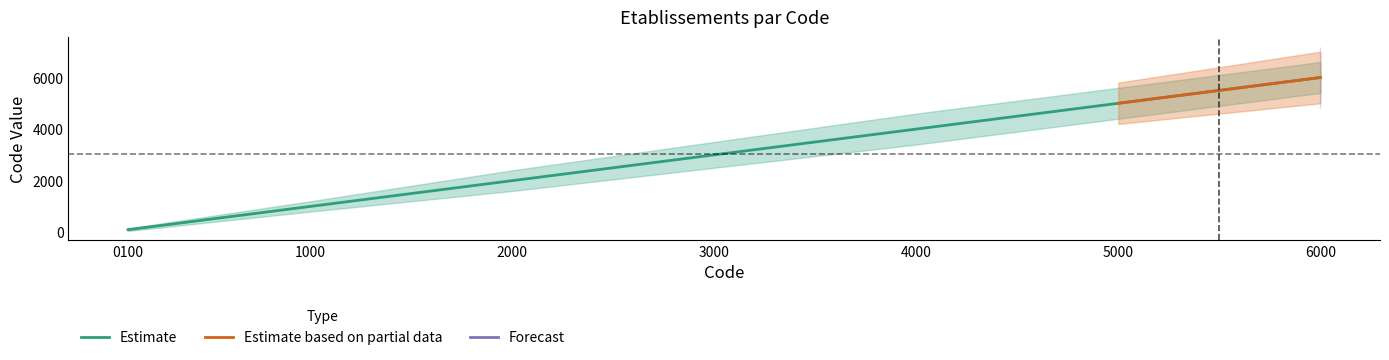

What is the value of the 2nd point from the left?

1000